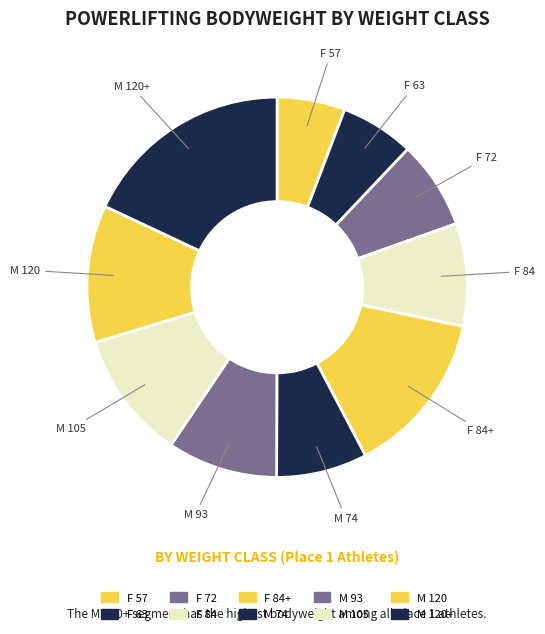

How many slices are in this pie chart?

10